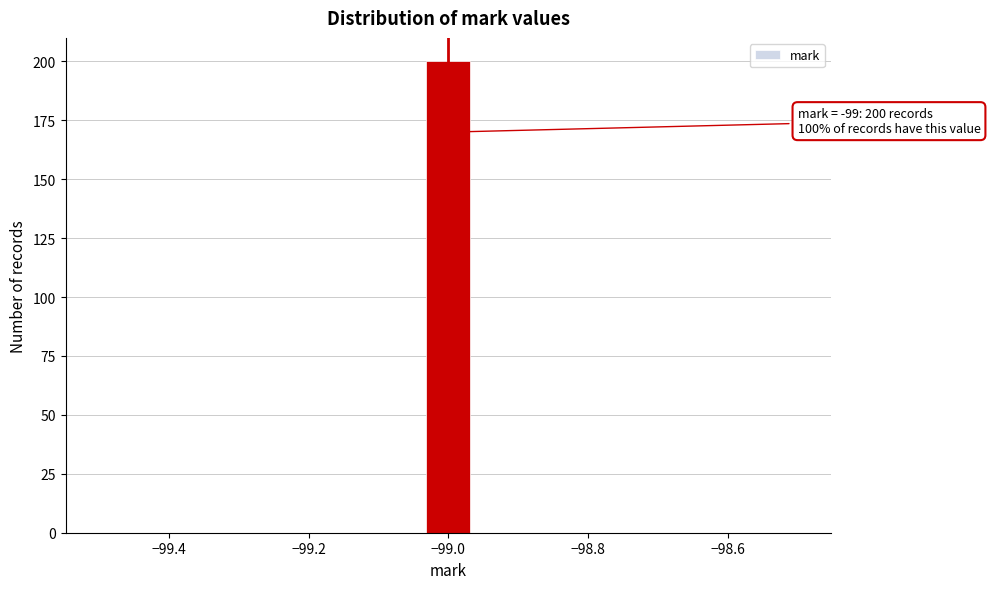

Around what value on the x-axis is the tallest bar? Give the approximate position of its centre, as read against the axis.

-99.00